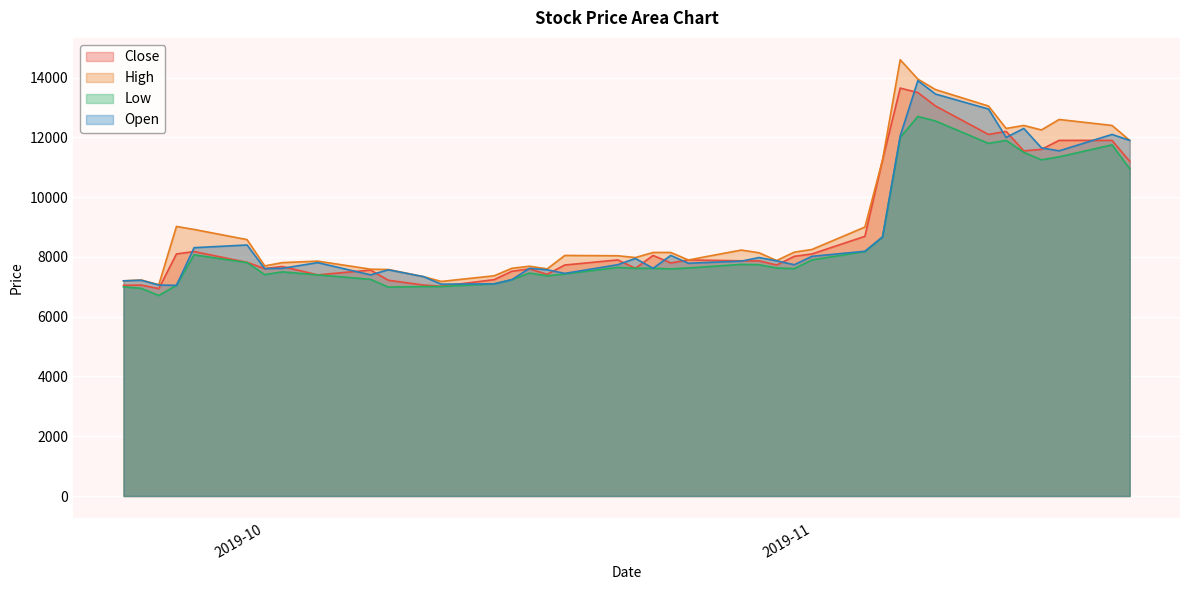

Rank the series by their maximum value, from lowest to highest.

Low, Close, Open, High